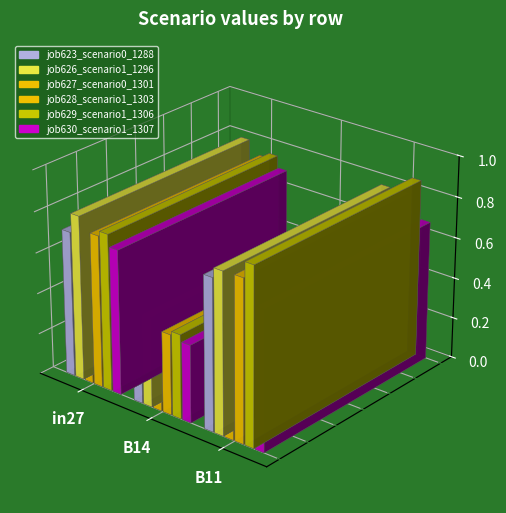

What value does the job628_scenario1_1303 series have at in27?

0.7